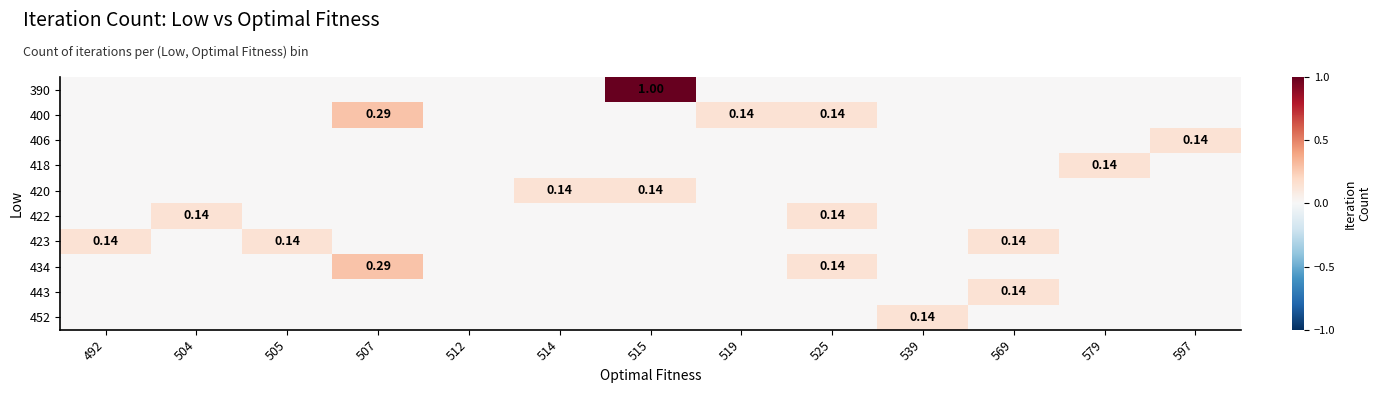

At how many categories does at least one series exceed 0?

12